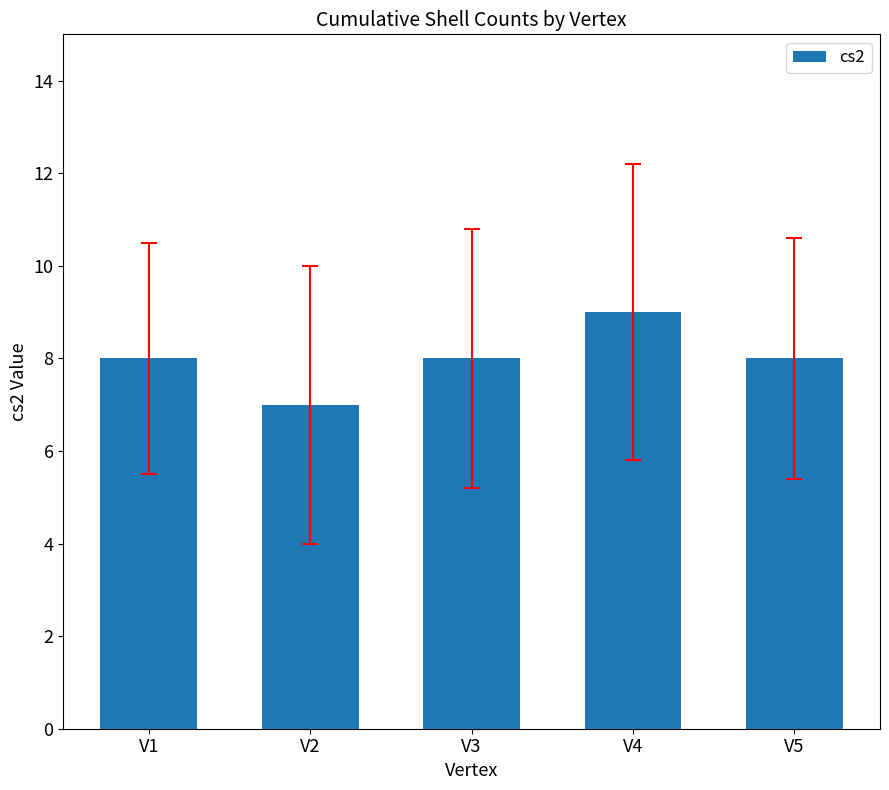

Reading right to left, transcribe all the data shown in this chart.

8	9	8	7	8